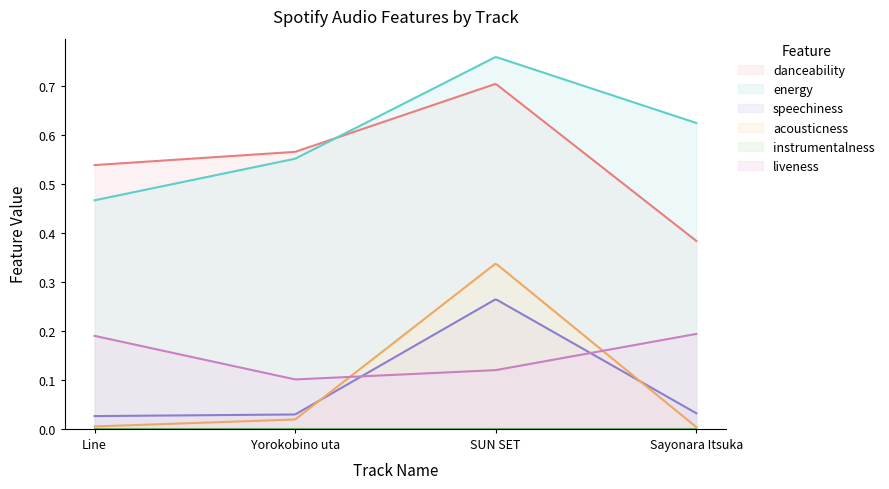

What is the difference between the highest and lowest values at Sayonara Itsuka?

0.6